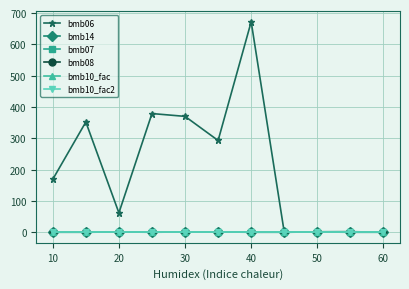

Is this an area chart (filled region under the line)?

No